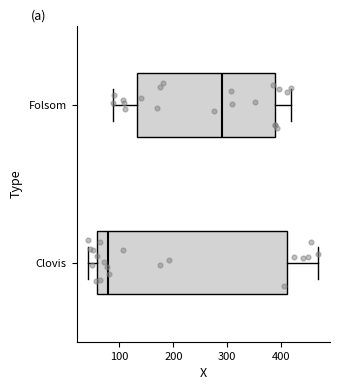

Where is the left edge of the box for Clovis on the x-axis? The values are not printed on the chart, so give them approximately, as read against the axis.

60